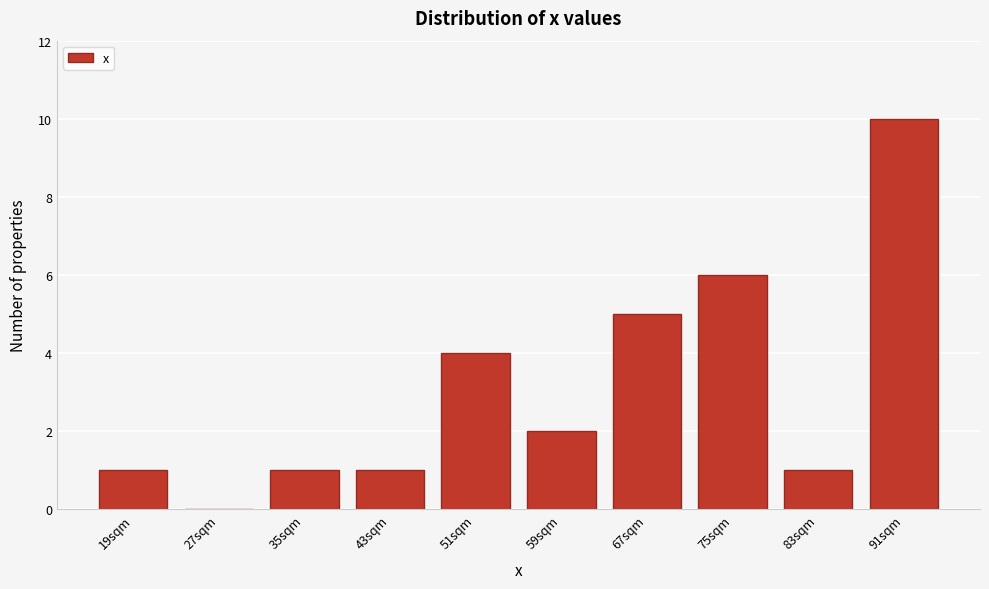

Reading left to right, extract all data points from this chart.

19sqm=1	27sqm=0	35sqm=1	43sqm=1	51sqm=4	59sqm=2	67sqm=5	75sqm=6	83sqm=1	91sqm=10